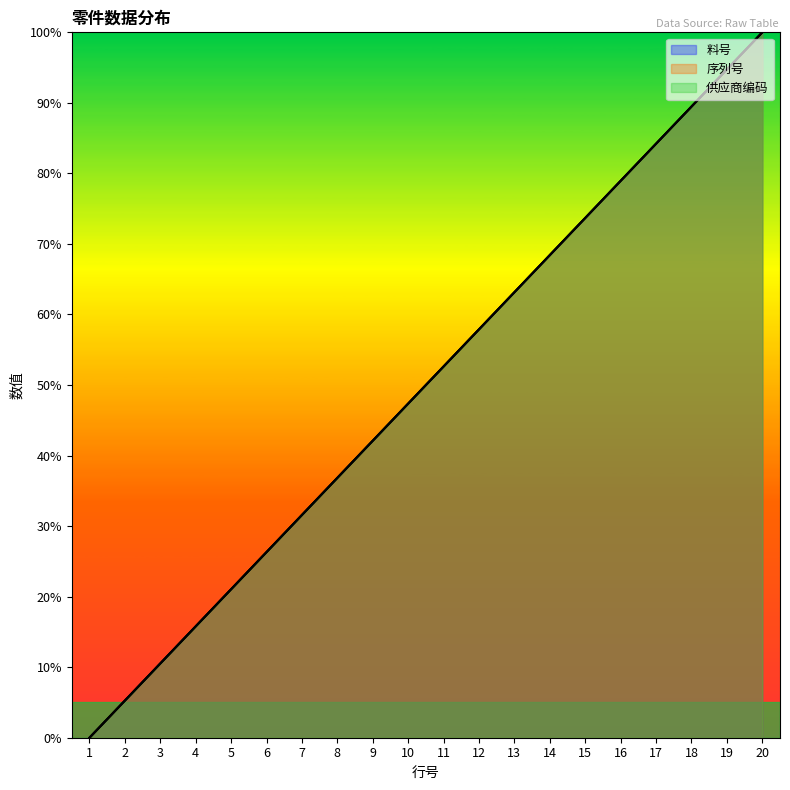

How many values in the 供应商编码 series are below 52?

10